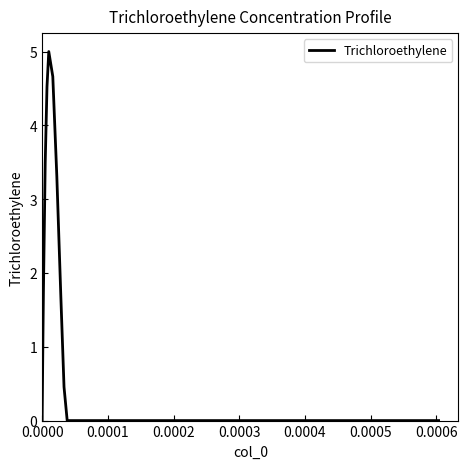

What is the difference between the maximum and minimum values?

5.0